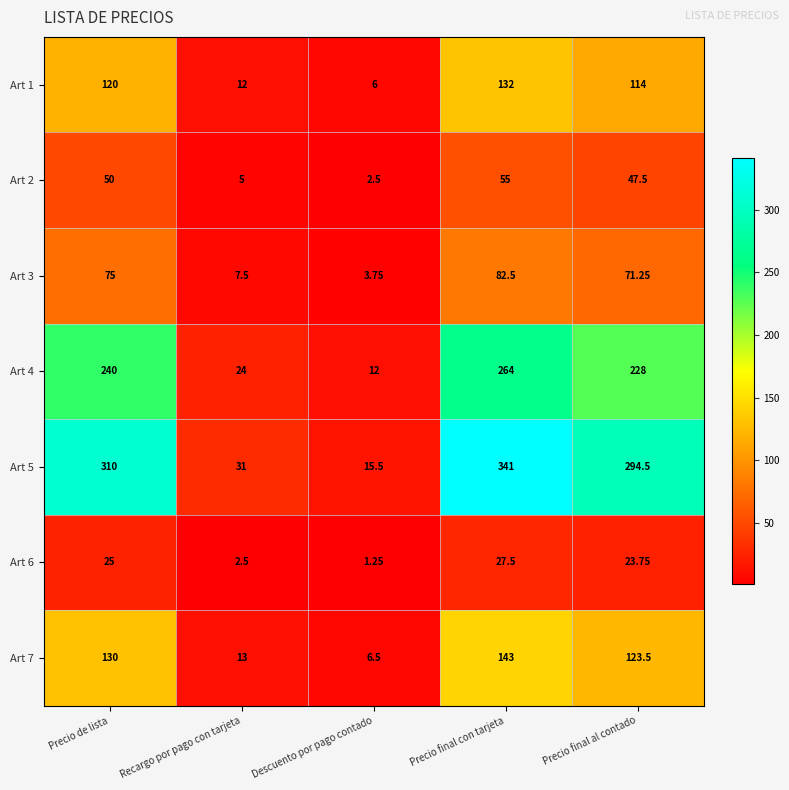

Rank the categories by Art 3 value from lowest to highest.

Descuento por pago contado, Recargo por pago con tarjeta, Precio final al contado, Precio de lista, Precio final con tarjeta